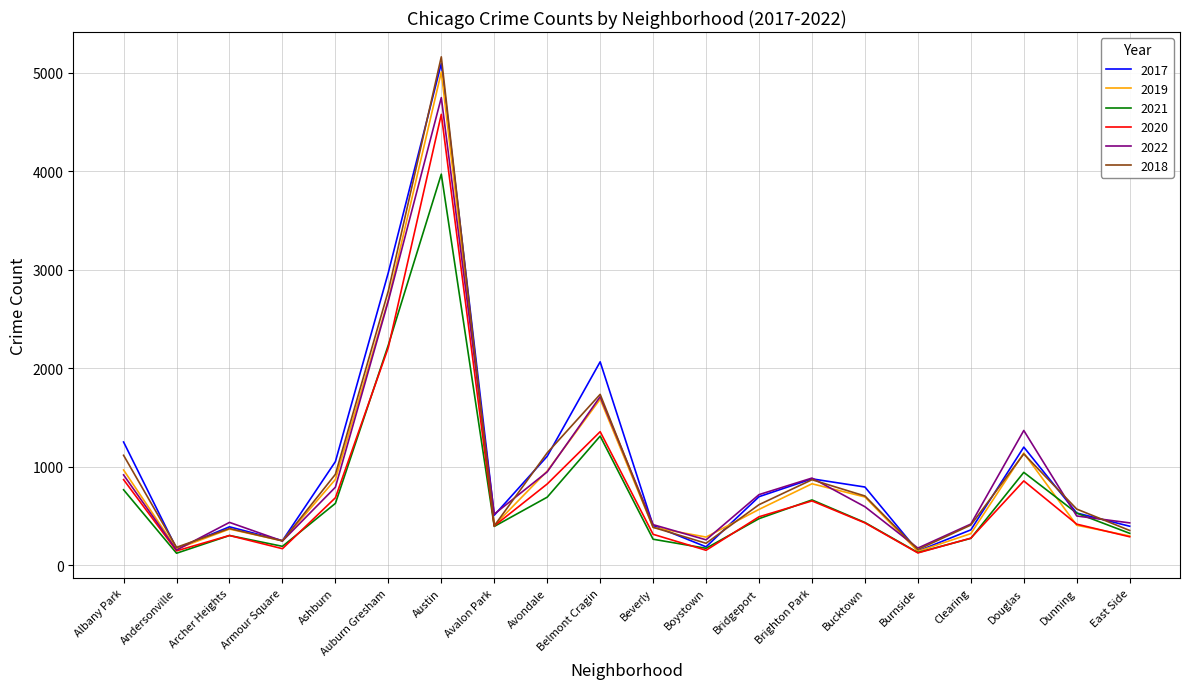

Which series has the widest spread of values?

2018